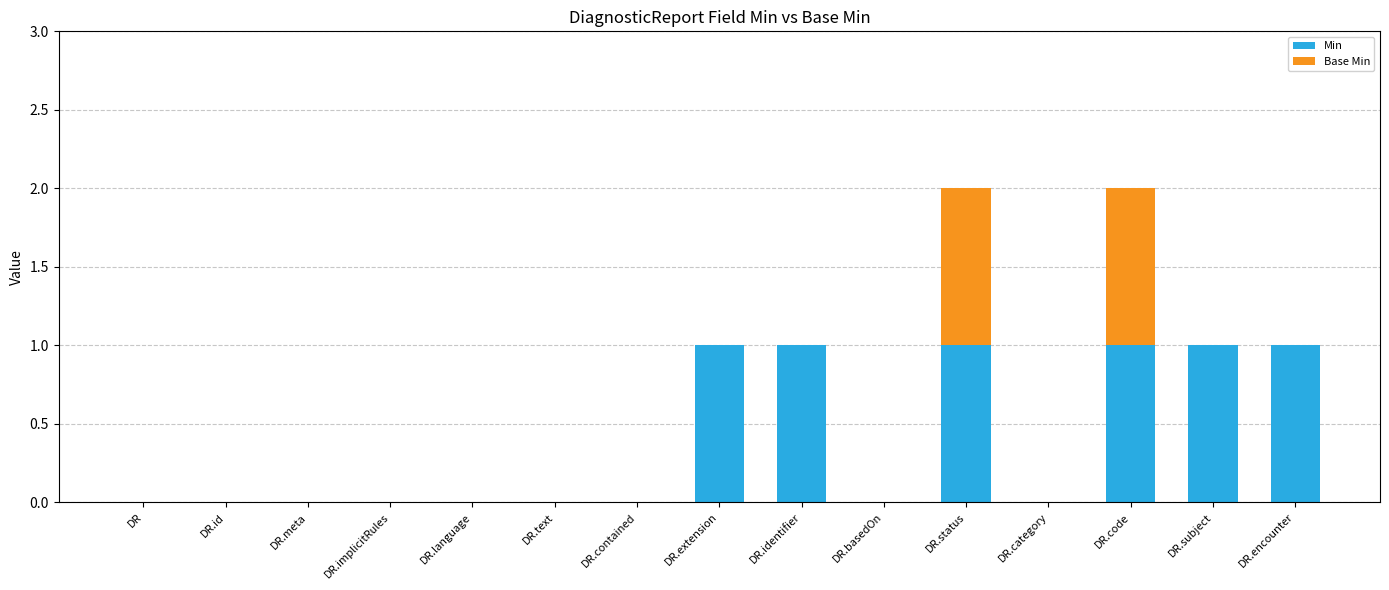

What is the sum of all Min values?

6